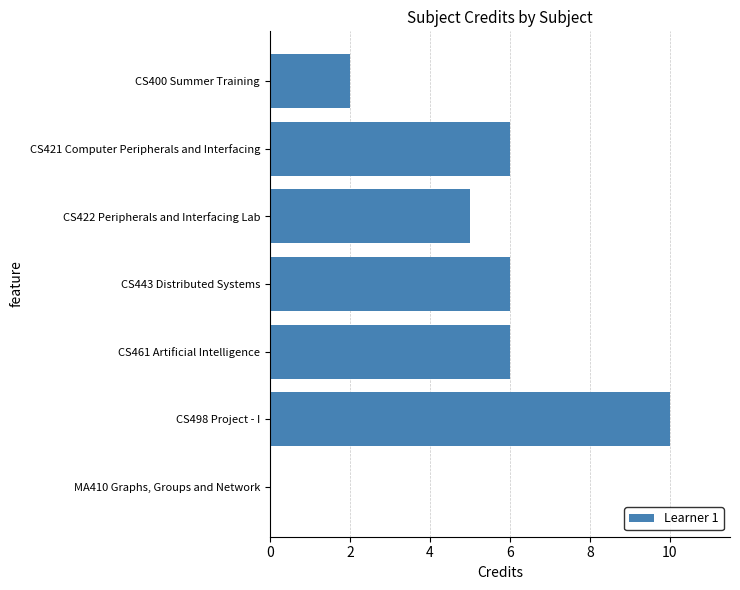

What is the greatest value displayed?

10